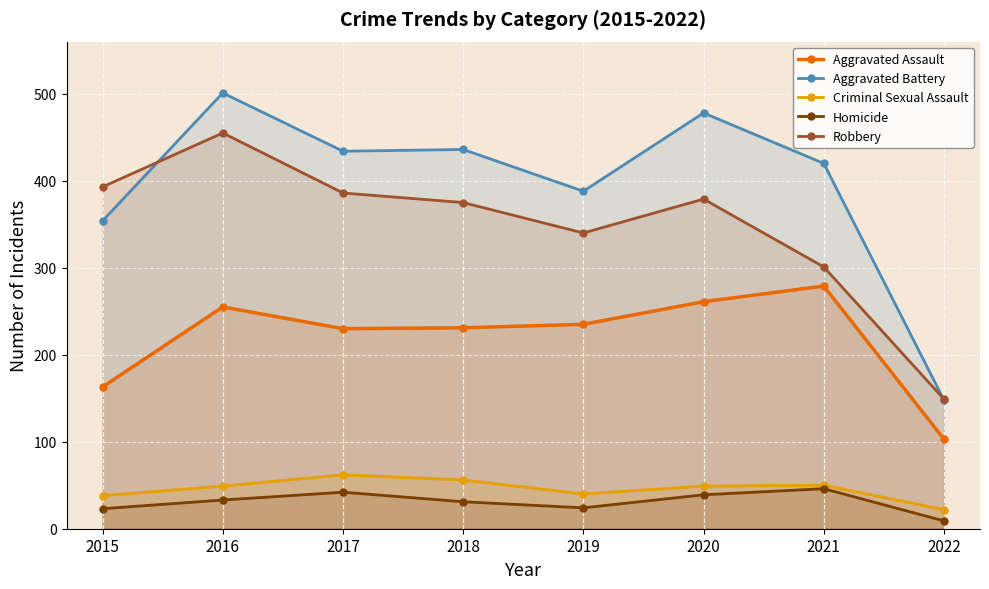

At how many categories does at least one series exceed 367?

7